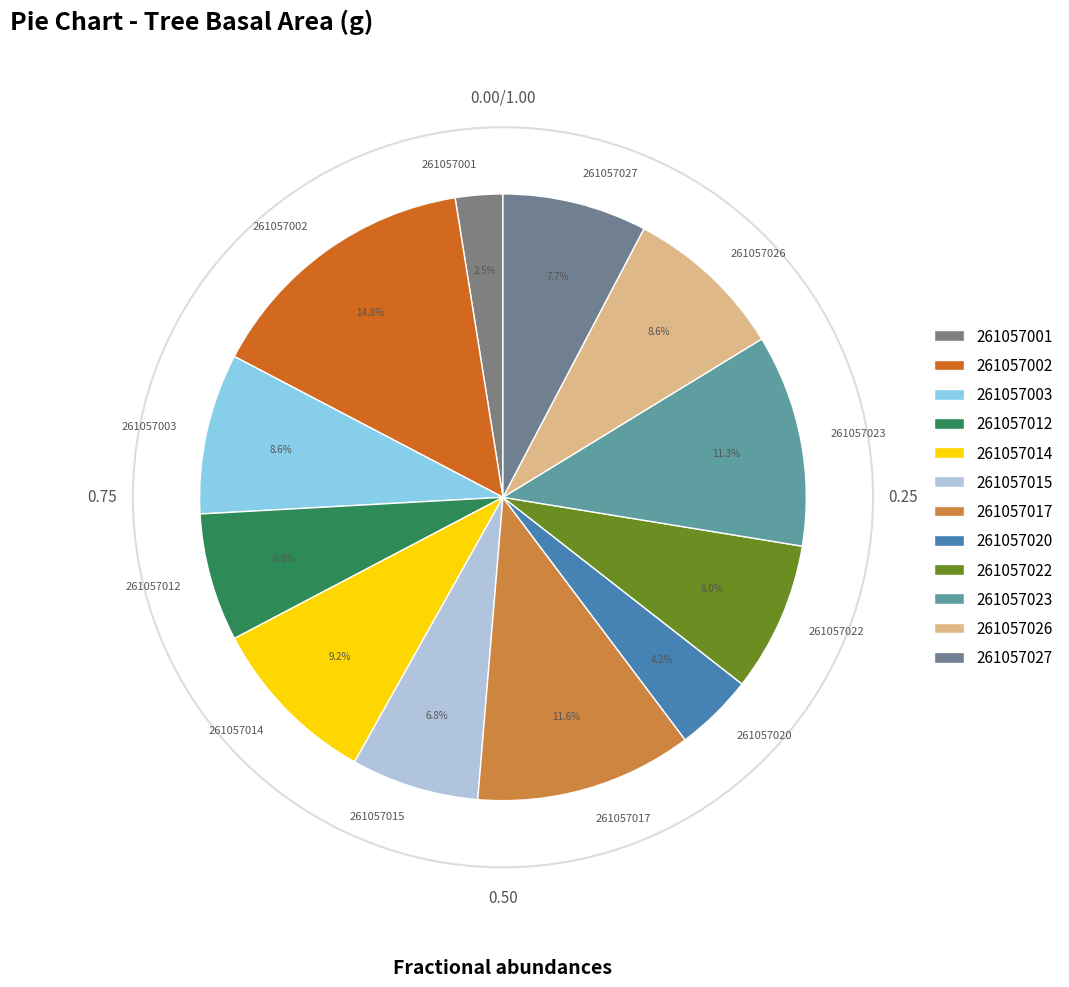

To the nearest percent, what is the combined percentage of 261057022 and 261057015?

15%